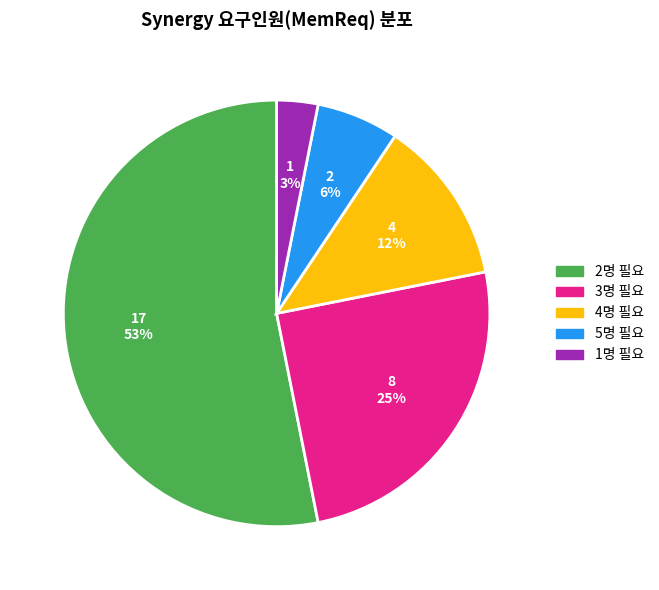

Is there a majority slice in this chart?

Yes